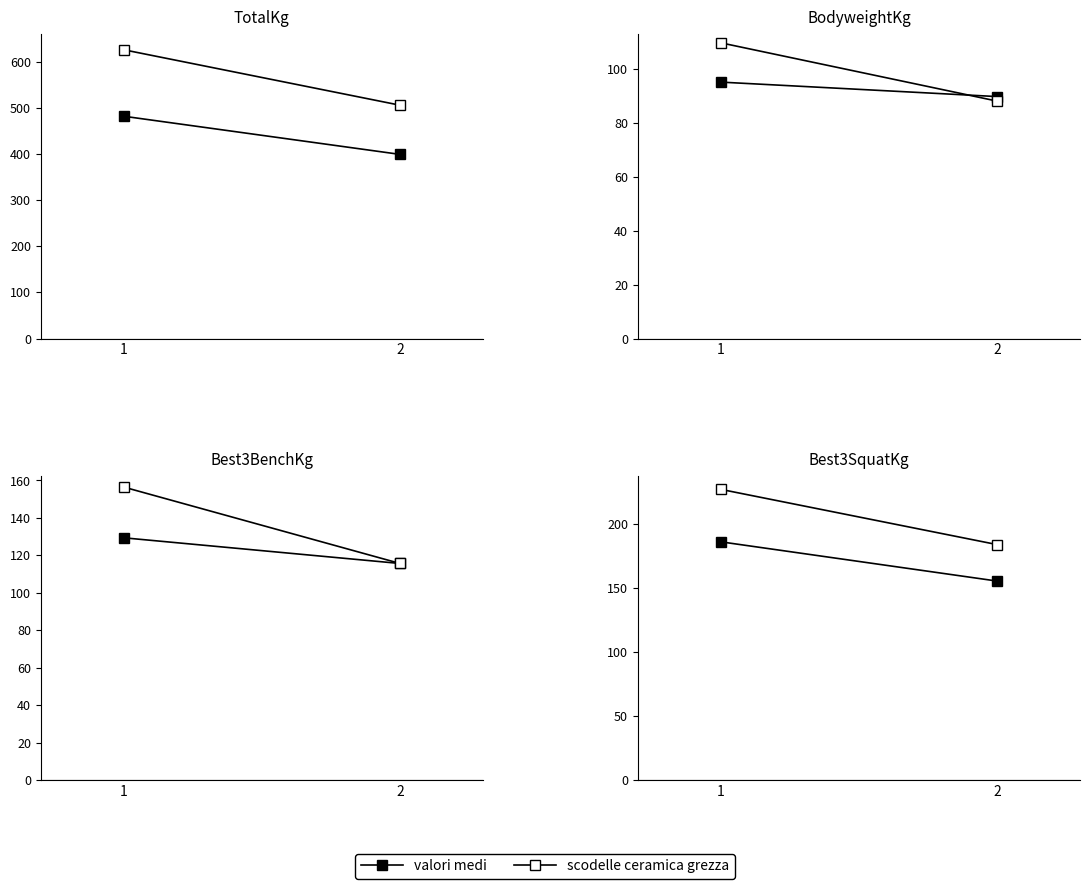

At which label is scodelle ceramica grezza closest to 205?

2